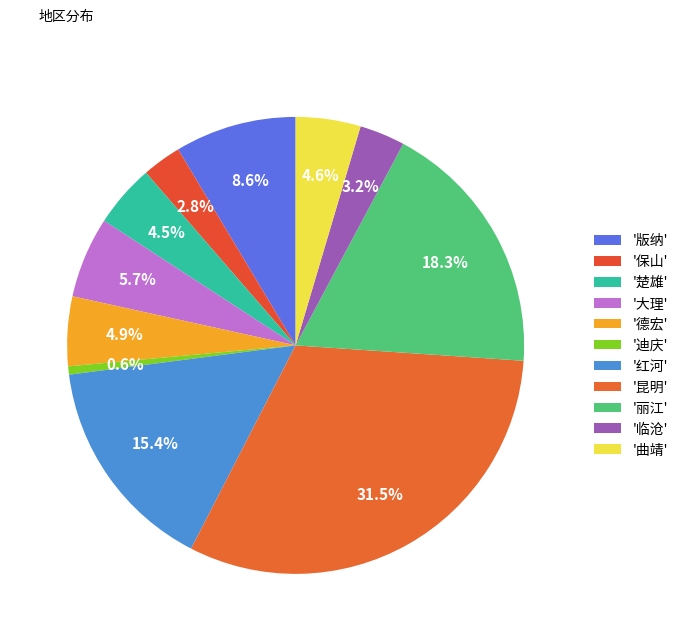

To the nearest percent, what is the difference between the largest and smallest slice percentages?

31%